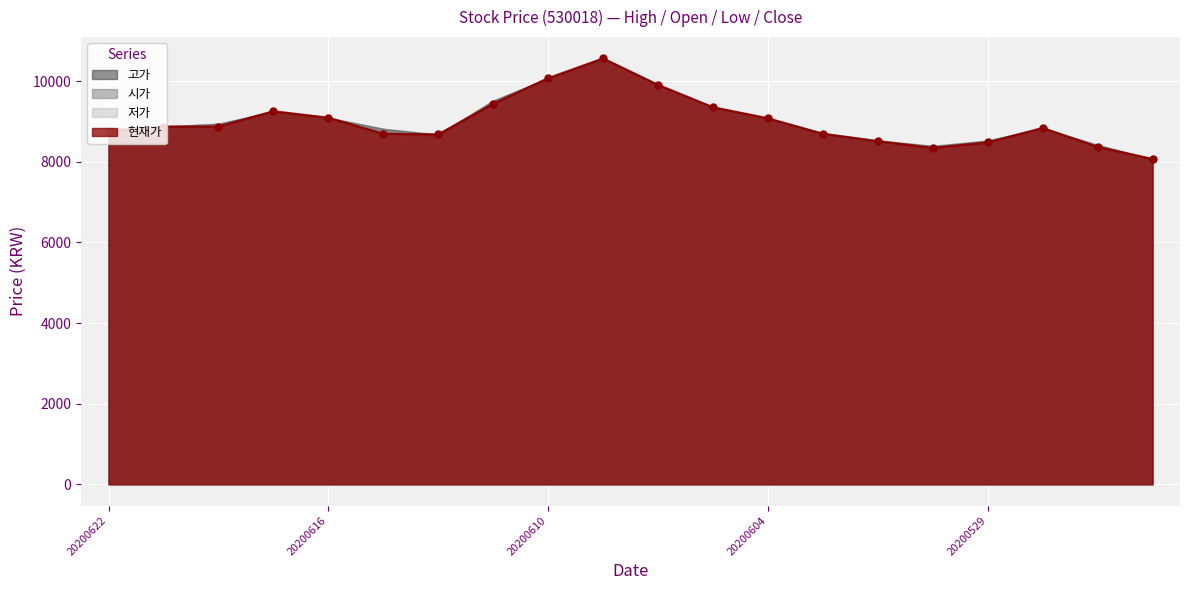

At how many categories does at least one series exceed 8273?

19